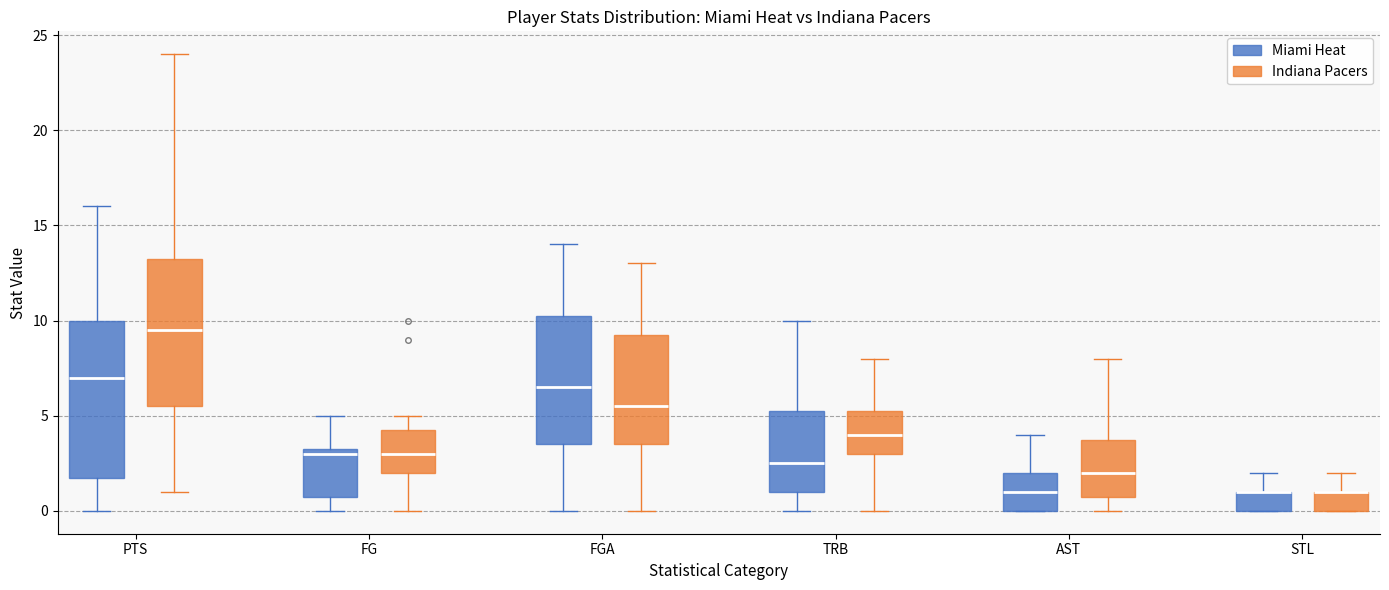

Where is the upper edge of the box for PTS (Miami Heat) on the y-axis? The values are not printed on the chart, so give them approximately, as read against the axis.

10.0